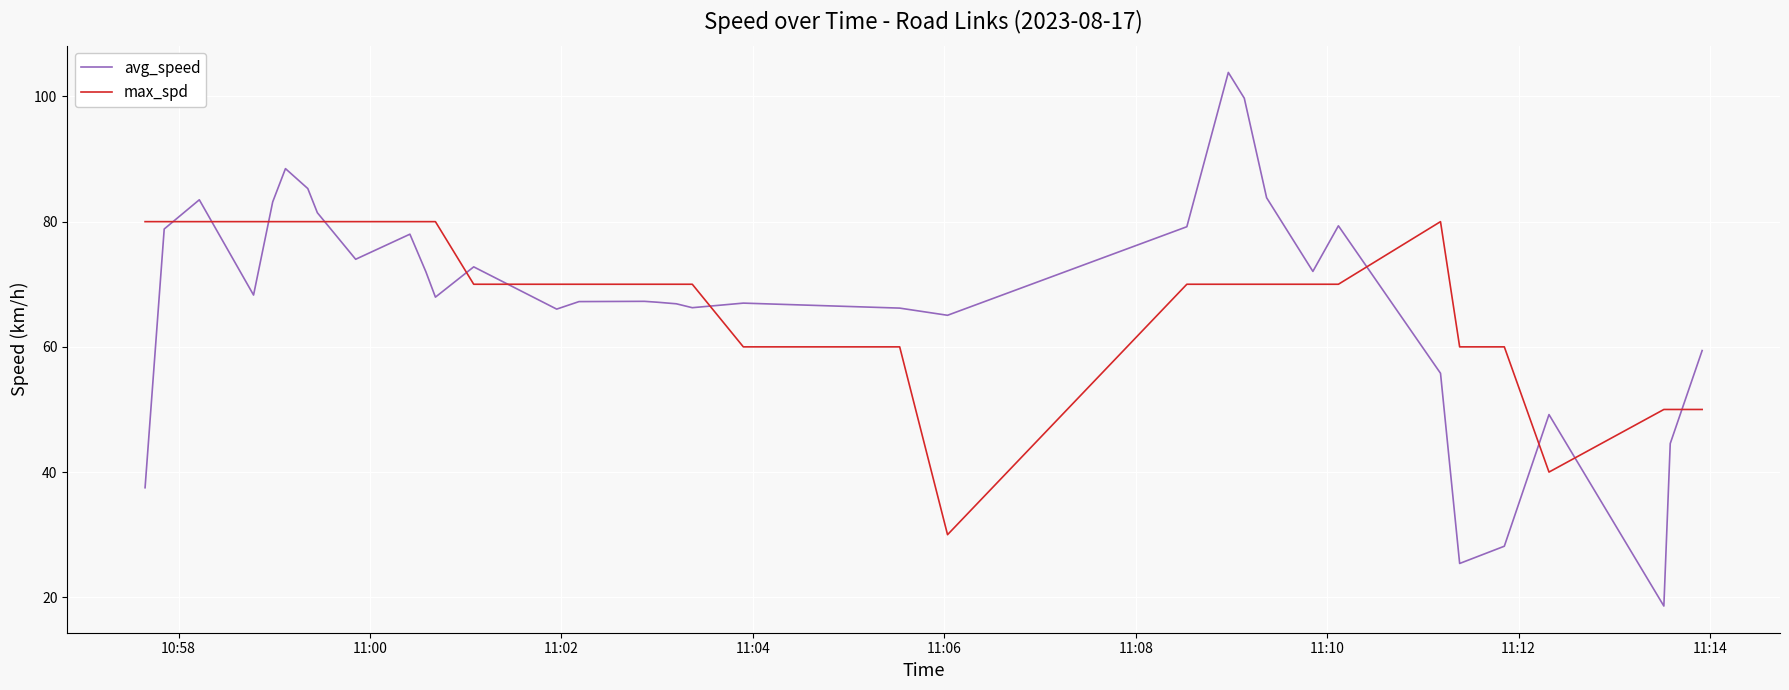

What is the difference between the maximum and minimum values in the avg_speed series?

85.2